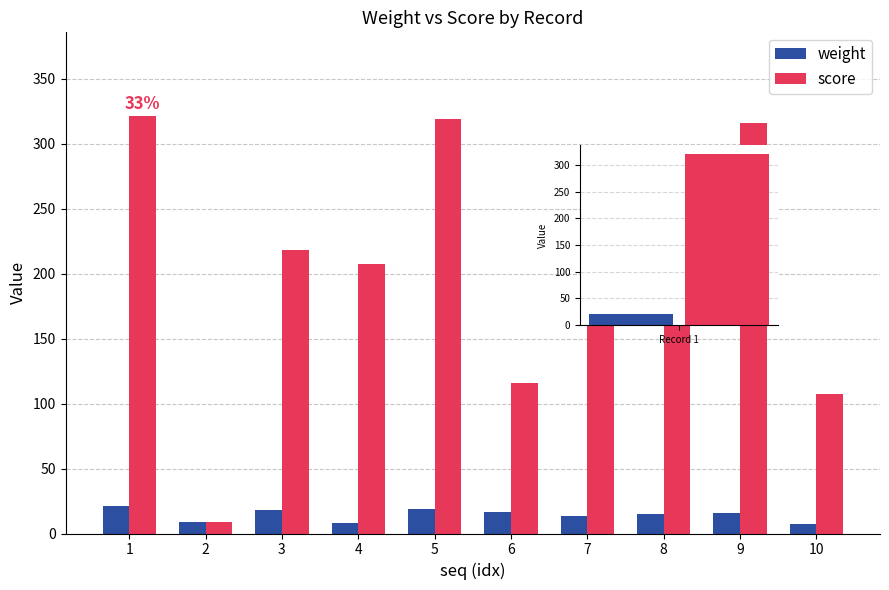

How many bars are there in total?

20